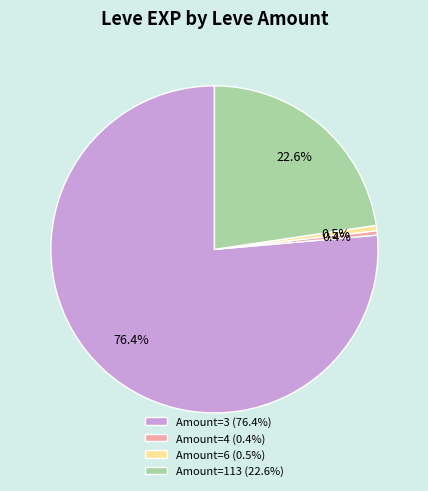

Does Amount=3 (76.4%) account for over 50% of the chart?

Yes